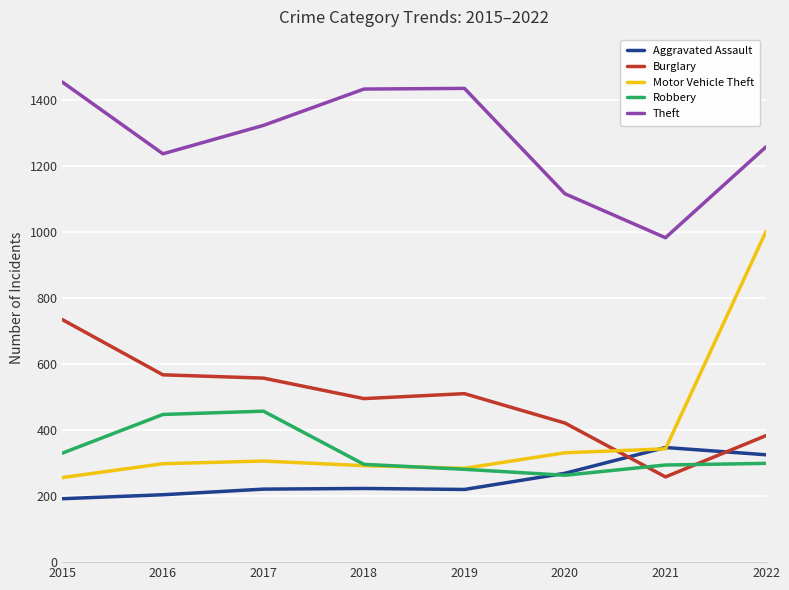

True or false: Motor Vehicle Theft and Theft cross at least once.

False